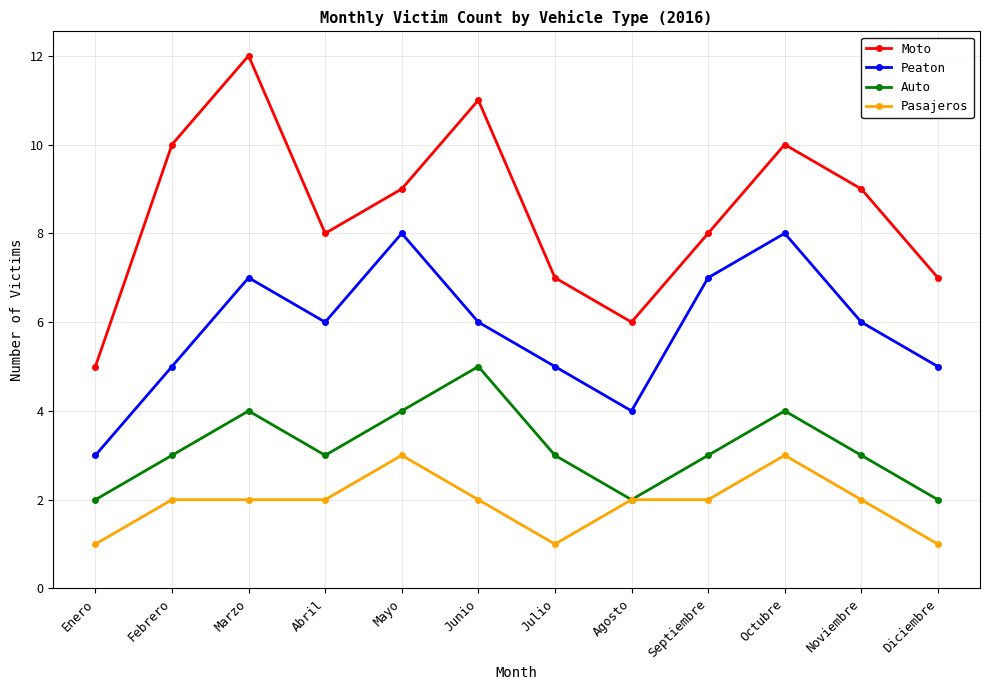

Is it true that Pasajeros equals 1 at Diciembre?

True